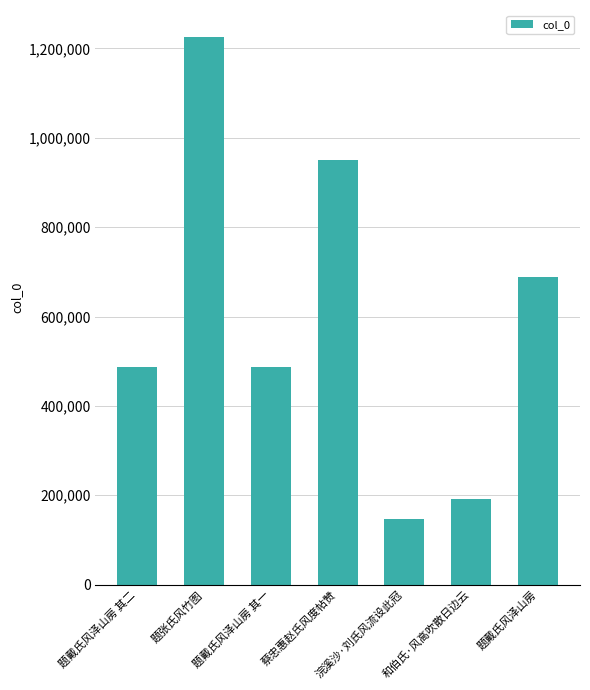

What is the sum of all values?

4178090